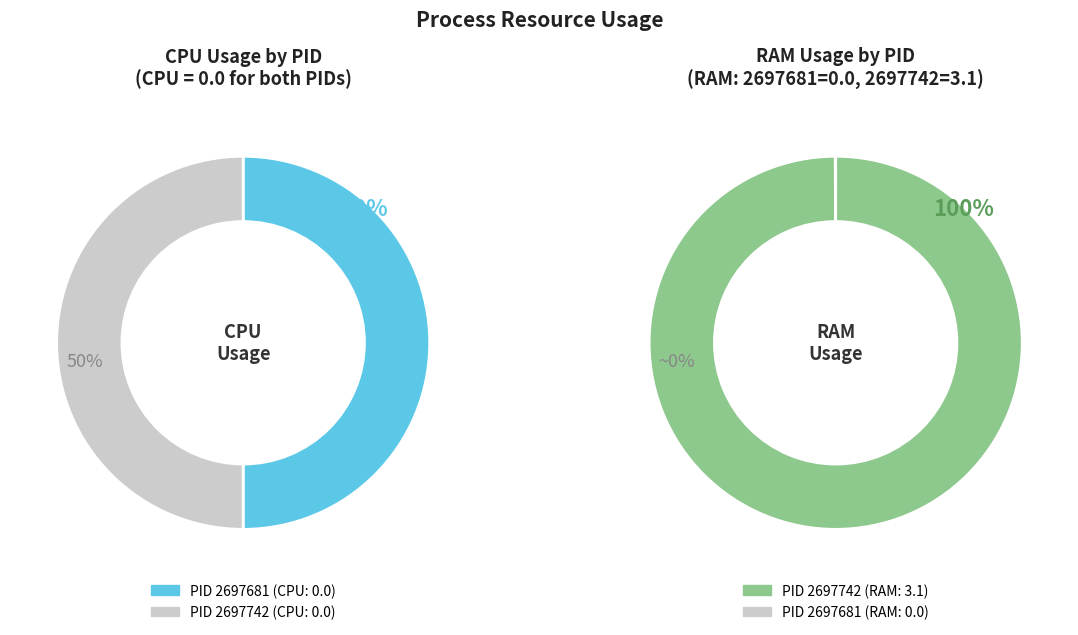

Is there a majority slice in this chart?

Yes